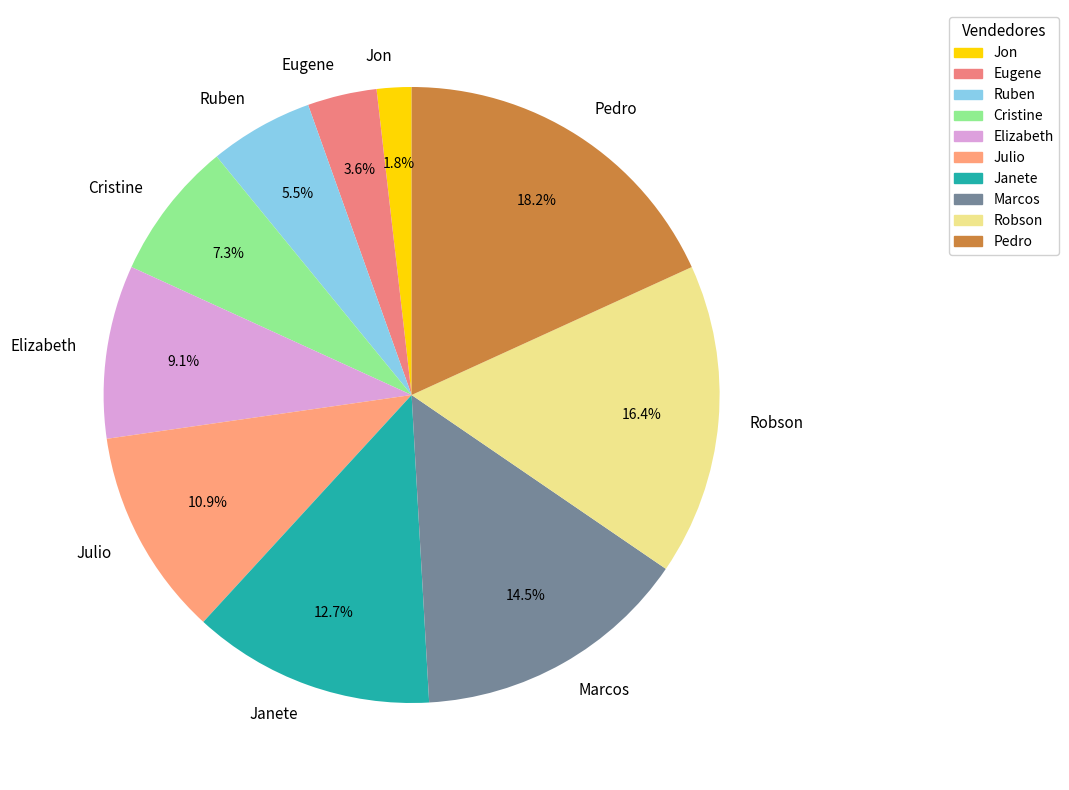

Does Robson represent more than half of the total?

No